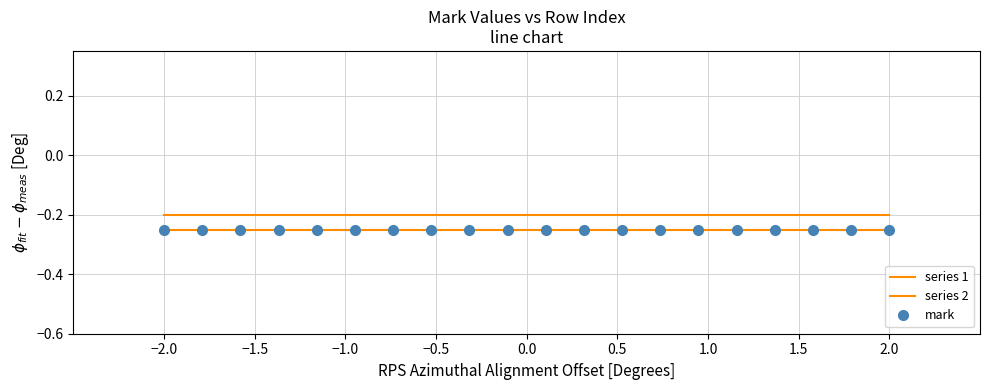

What is the value of the series 1 point at the 9th from the left?

-0.2